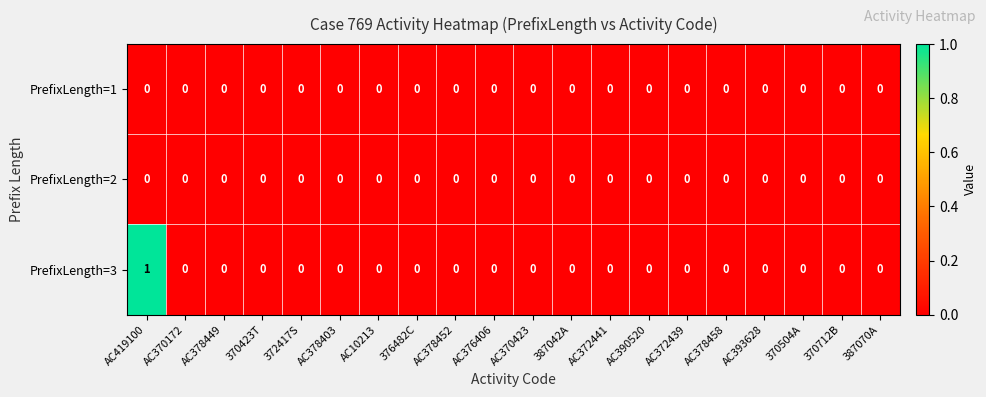

The PrefixLength=2 series shows 0 at 387070A. True or false?

True